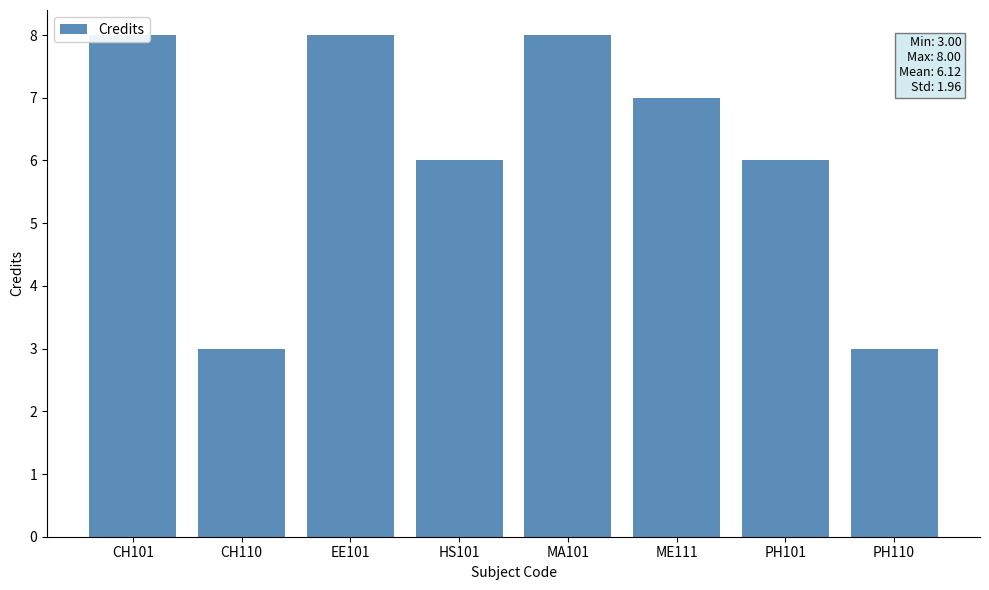

At which label does the data first exceed 7?

CH101